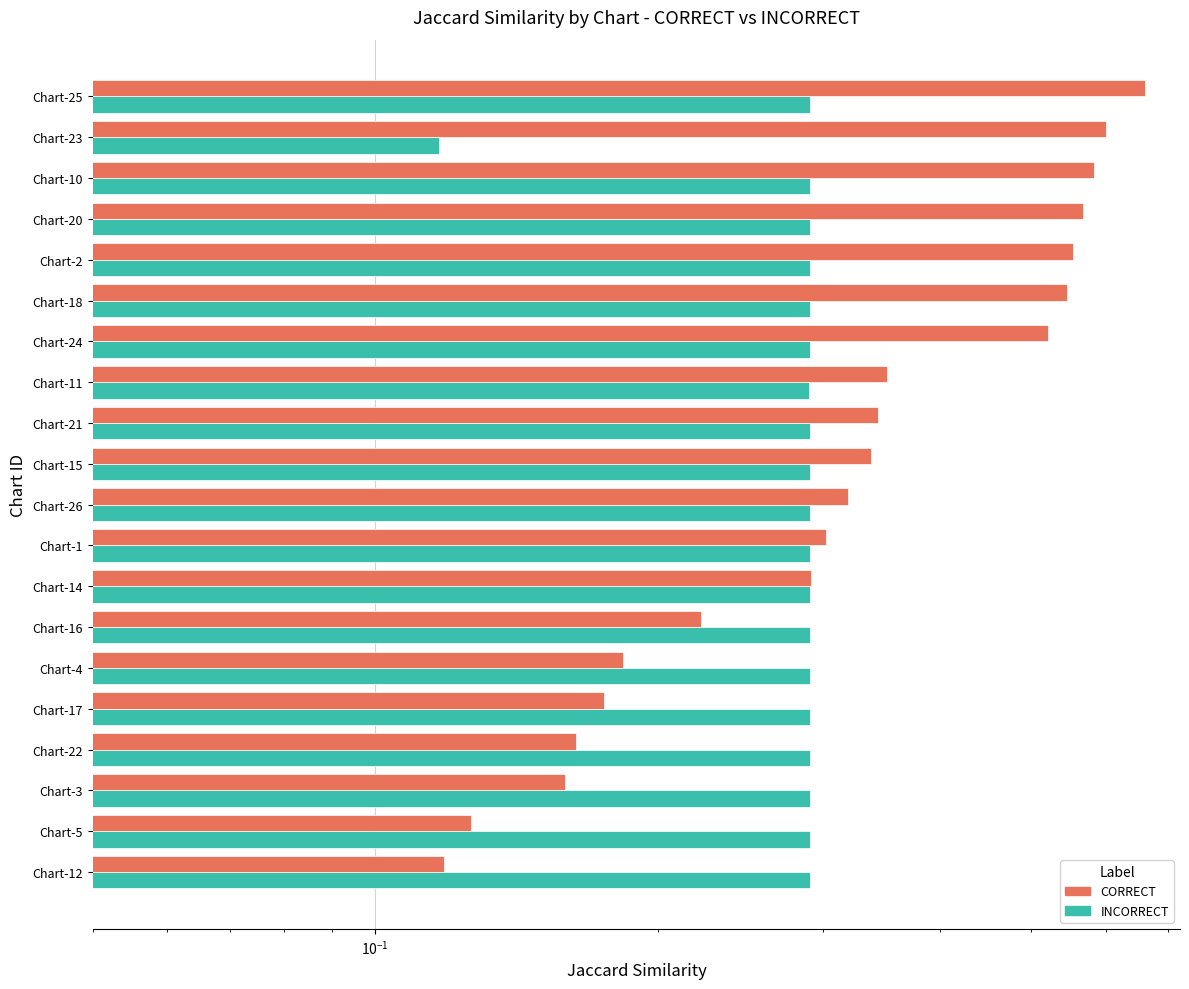

Read the INCORRECT value at Chart-2.

0.3